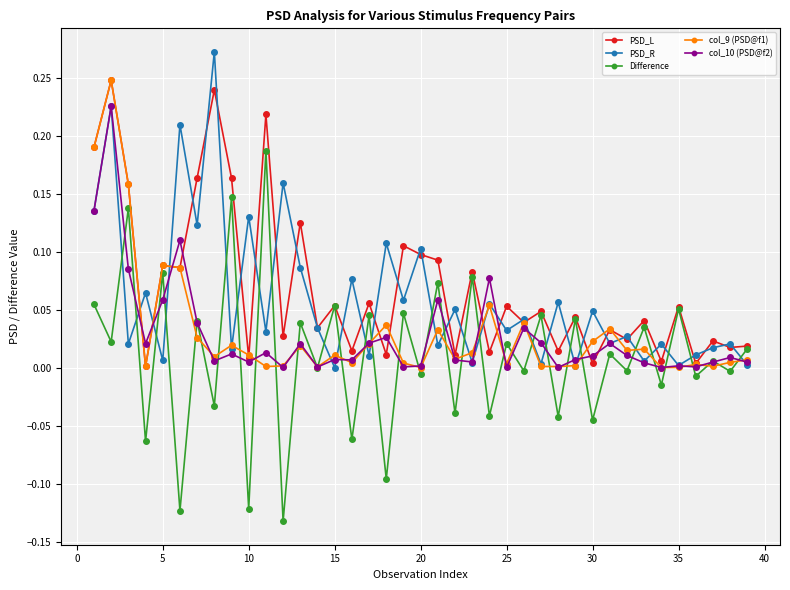

How many lines are shown in the chart?

5